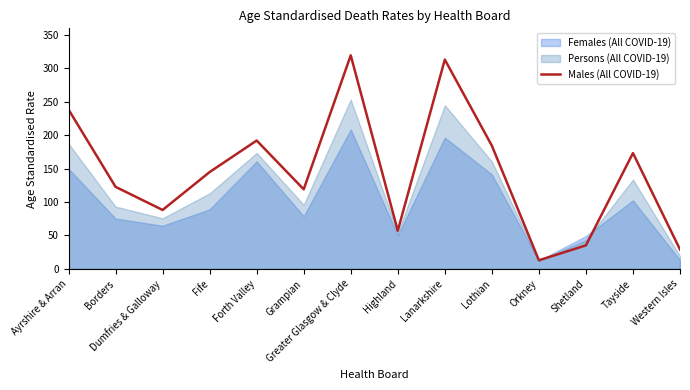

What position from the right is Borders?

13